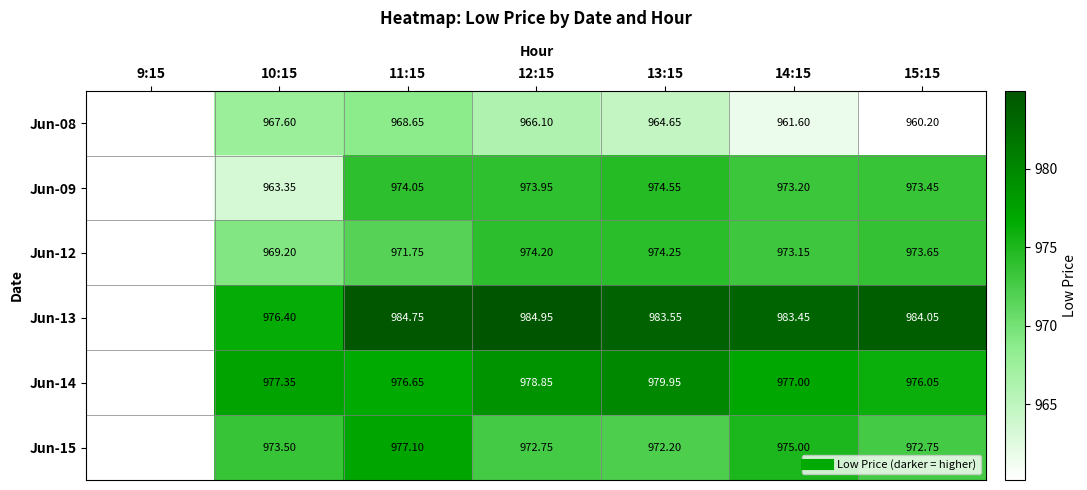

What is the difference between the Jun-15 values at 15:15 and 13:15?

0.5